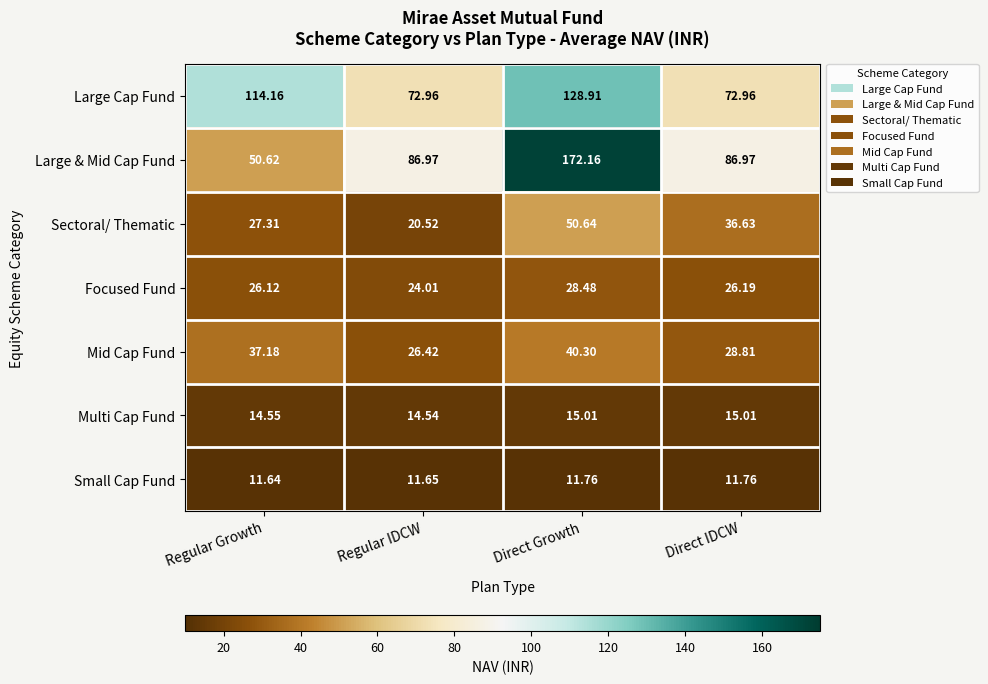

What is the spread (max minus min) of values at Direct Growth?

160.4